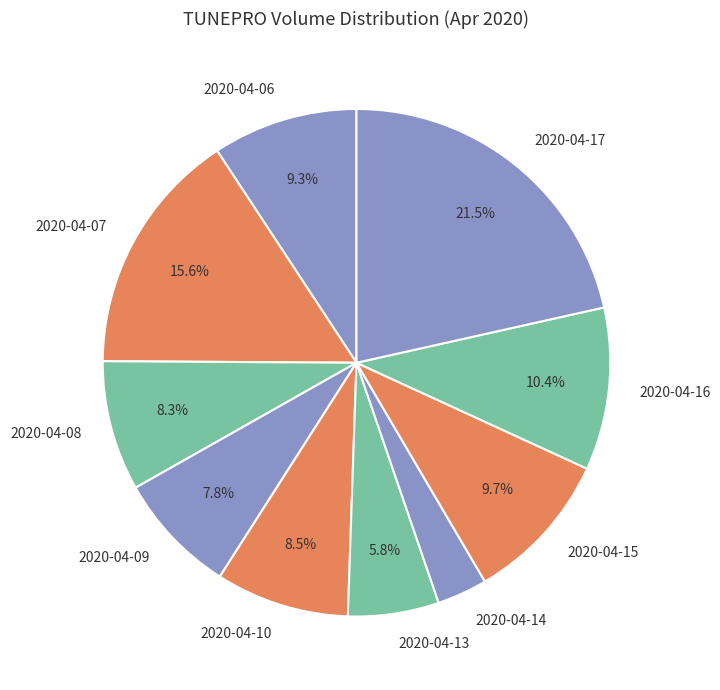

What percentage do 2020-04-17 and 2020-04-07 together represent?

37.1%